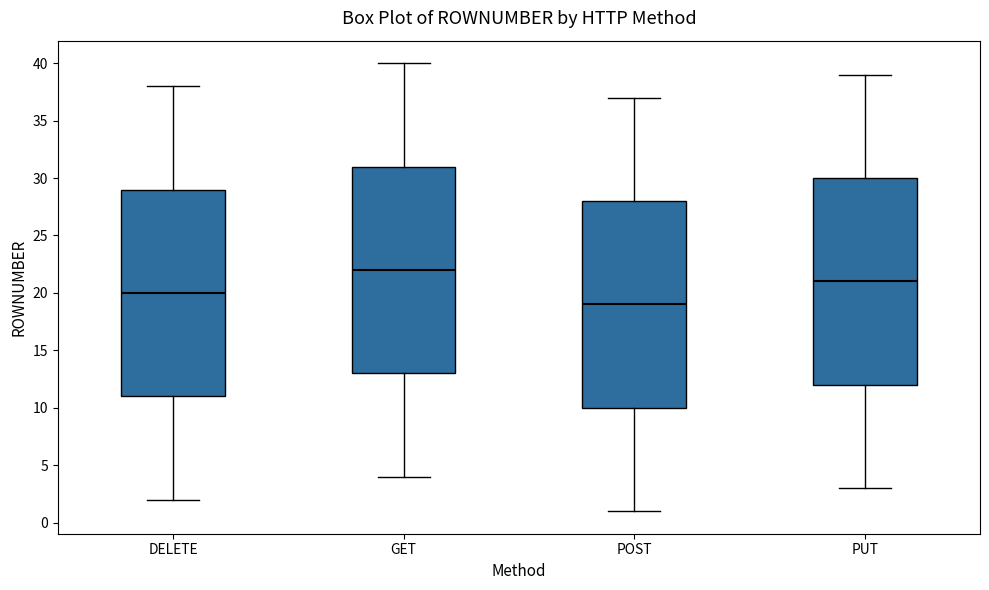

Reading left to right, transcribe this box plot: for each box, give where its median line is, the range the box spans, and where its two whiskers end, as read against the y-axis. The values are not printed on the chart, so give them approximately, as read against the axis.

DELETE: median 20, box 11 to 29, whiskers 2 to 38
GET: median 22, box 13 to 31, whiskers 4 to 40
POST: median 19, box 10 to 28, whiskers 1 to 37
PUT: median 21, box 12 to 30, whiskers 3 to 39